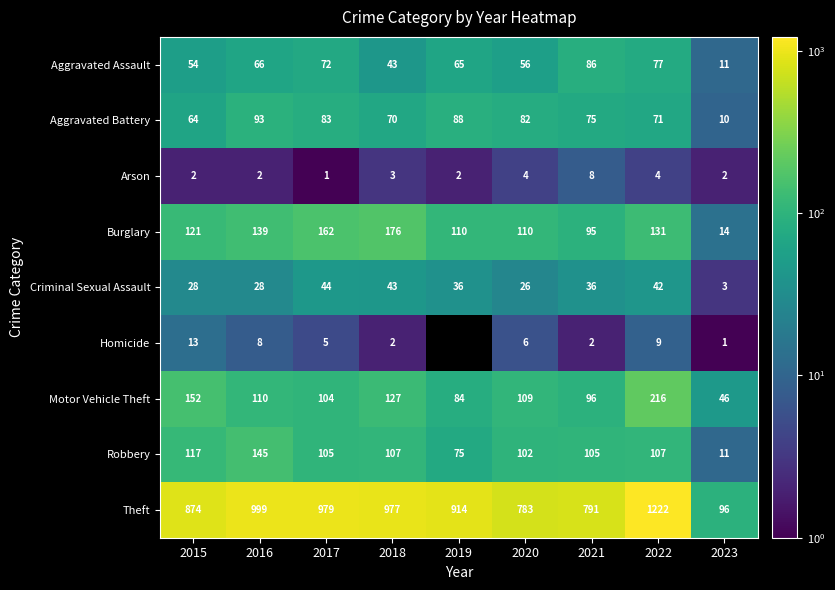

At which label does Aggravated Assault reach its peak?

2021